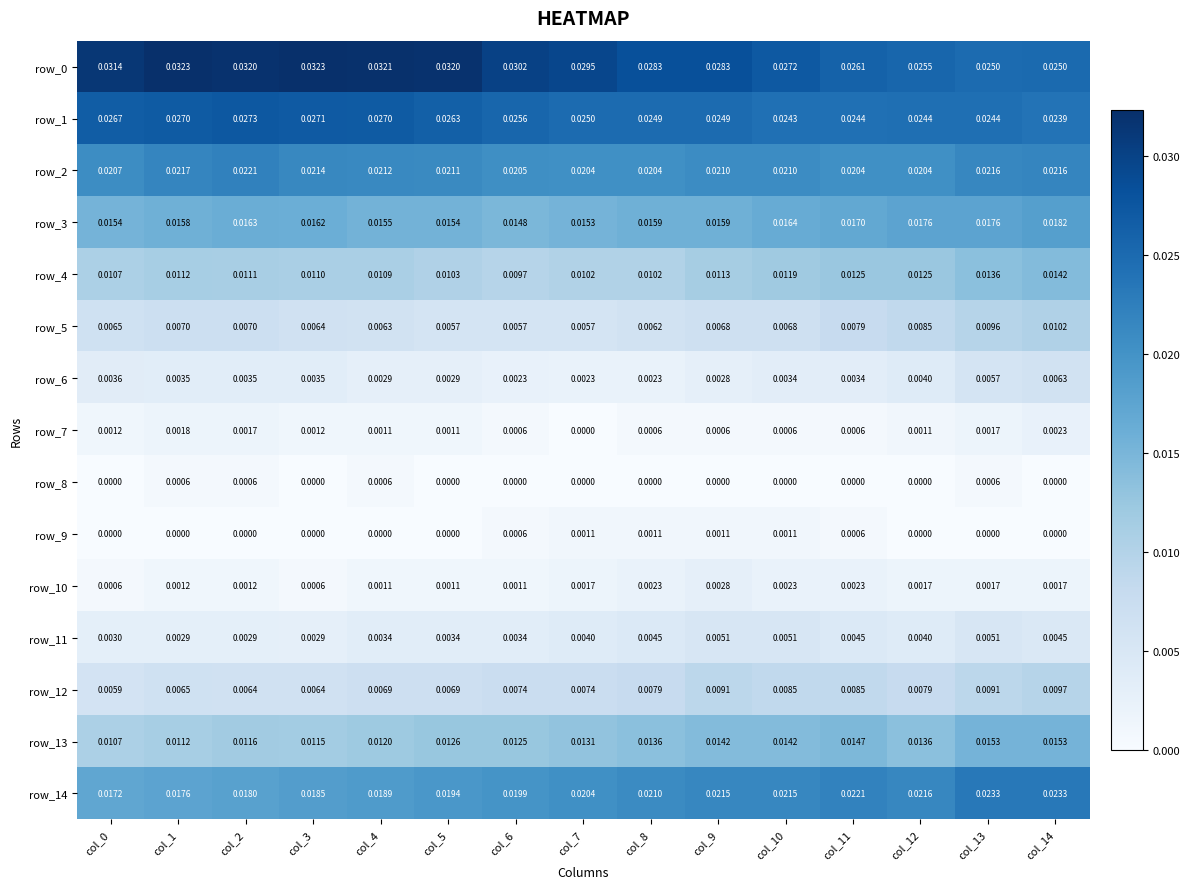

Is the value of row_10 at col_11 greater than the value of row_3 at col_7?

No